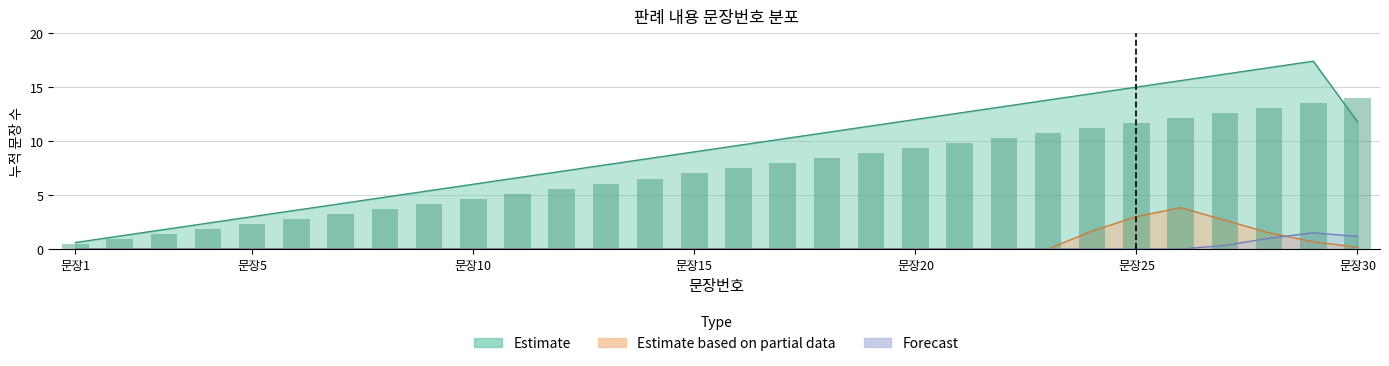

At which category does the chart reach its minimum across all series?

문장1